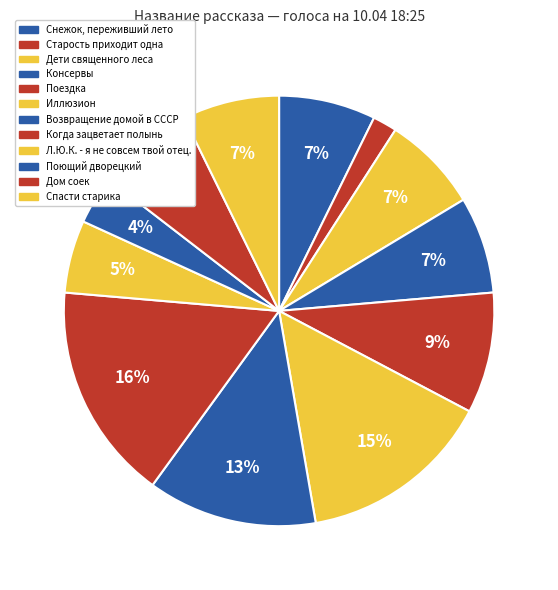

How many segments does this pie chart have?

12